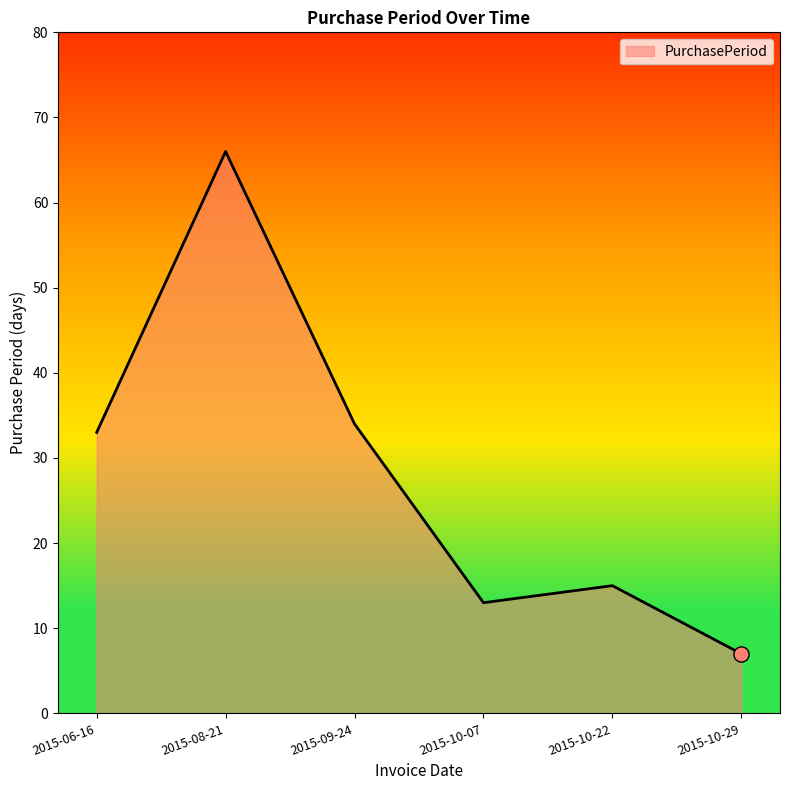

Which has a higher value, 2015-10-07 or 2015-10-29?

2015-10-07